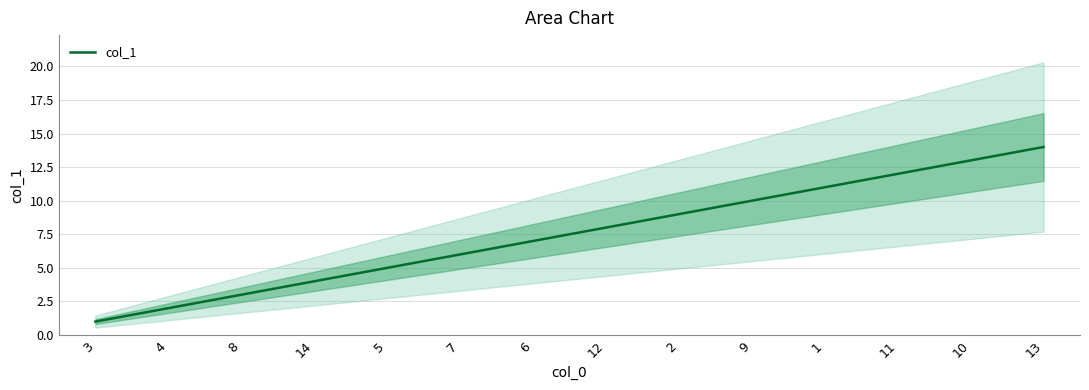

What is the greatest value displayed?

14